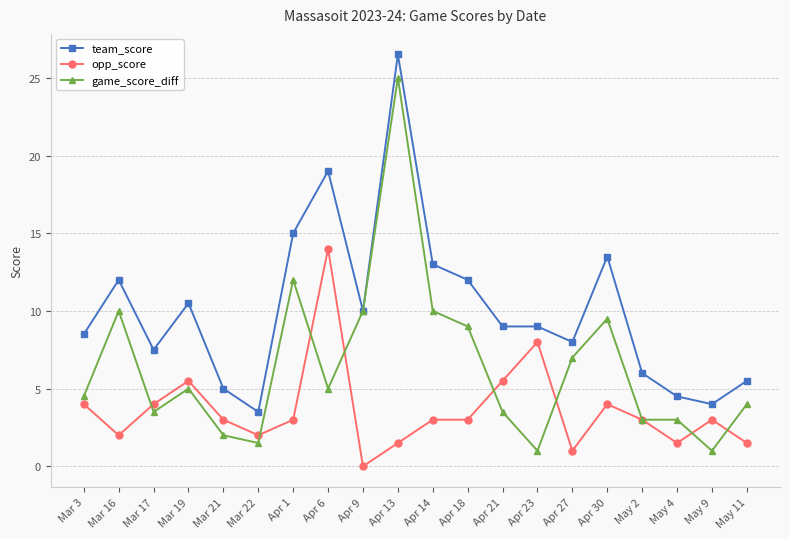

What is the spread (max minus min) of values at Apr 13?

25.0